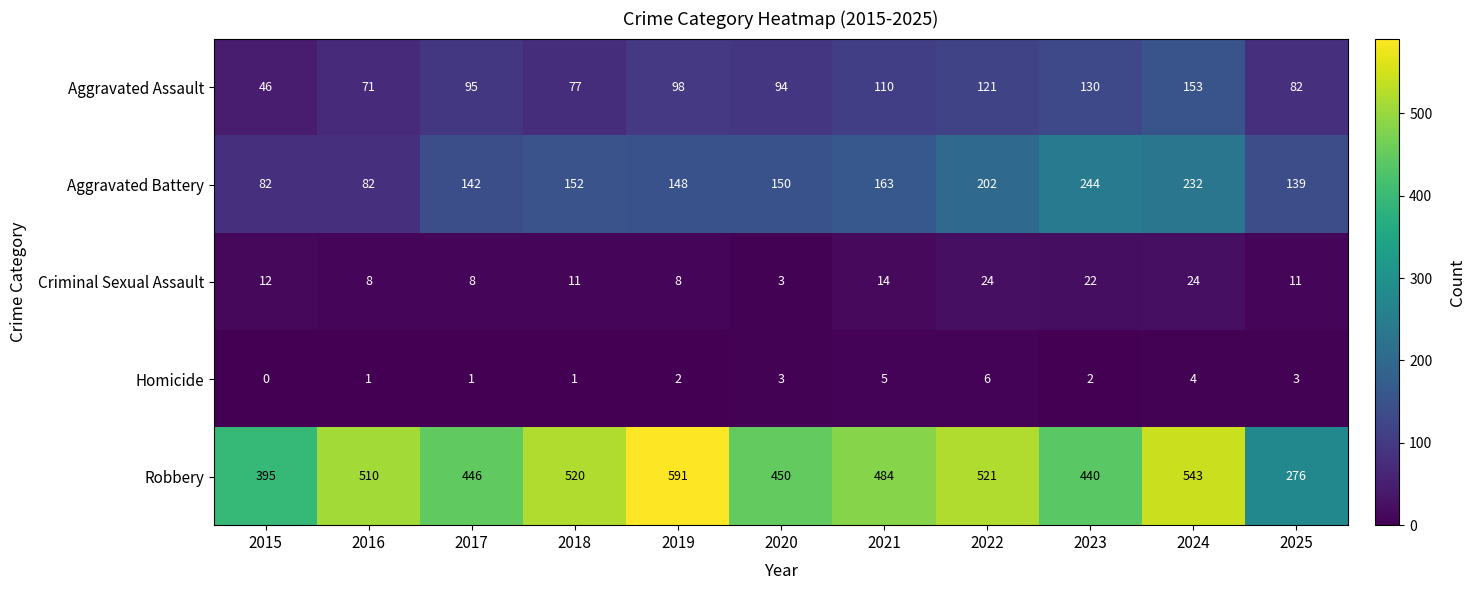

Which series changed the most between 2018 and 2025?

Robbery